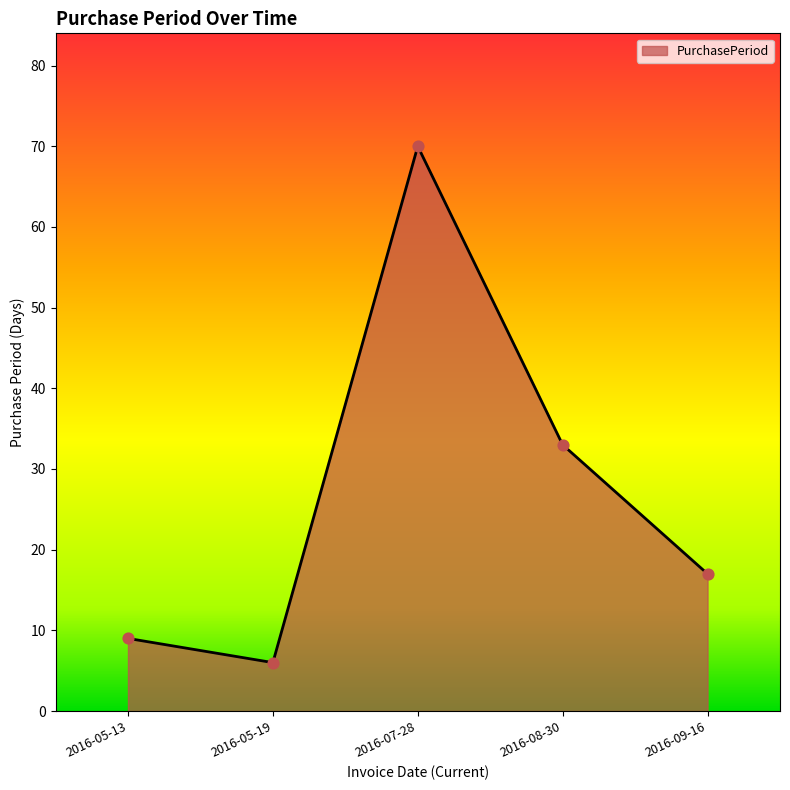

What is the change in value from 2016-08-30 to 2016-09-16?

-16